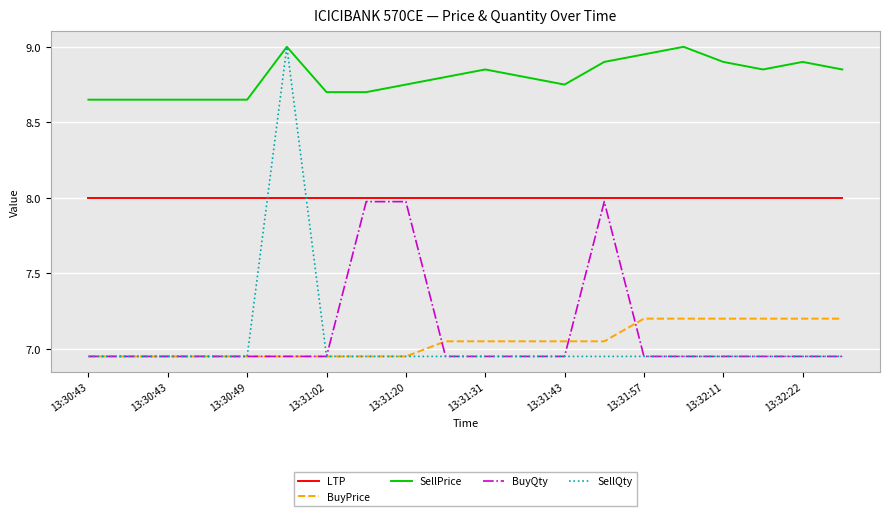

True or false: BuyPrice and LTP intersect in this chart.

False